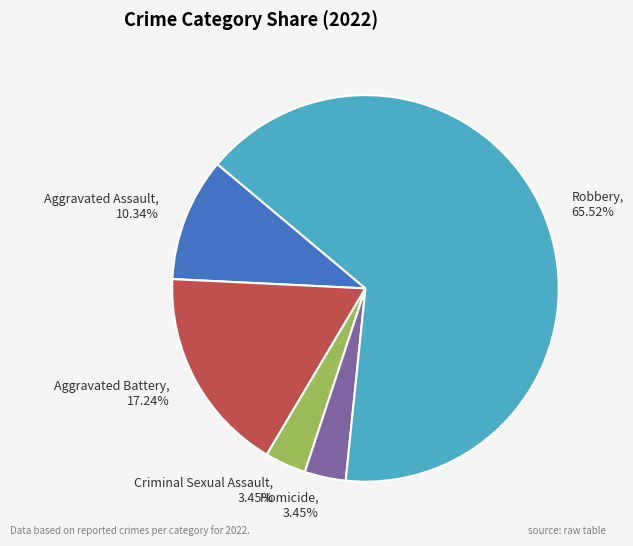

Which has a higher value, Robbery or Aggravated Battery?

Robbery